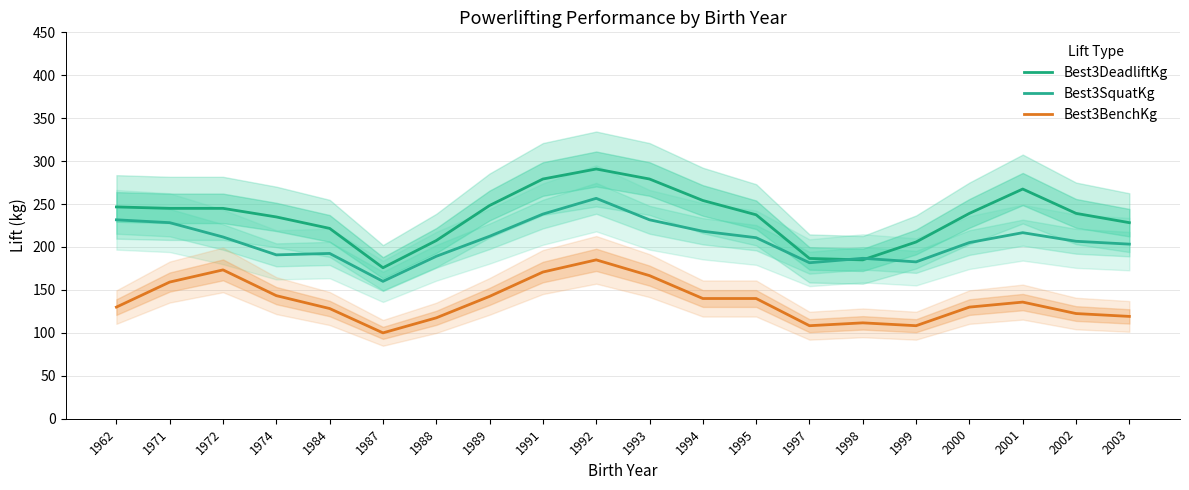

What is the sum of all Best3SquatKg values?

4155.5